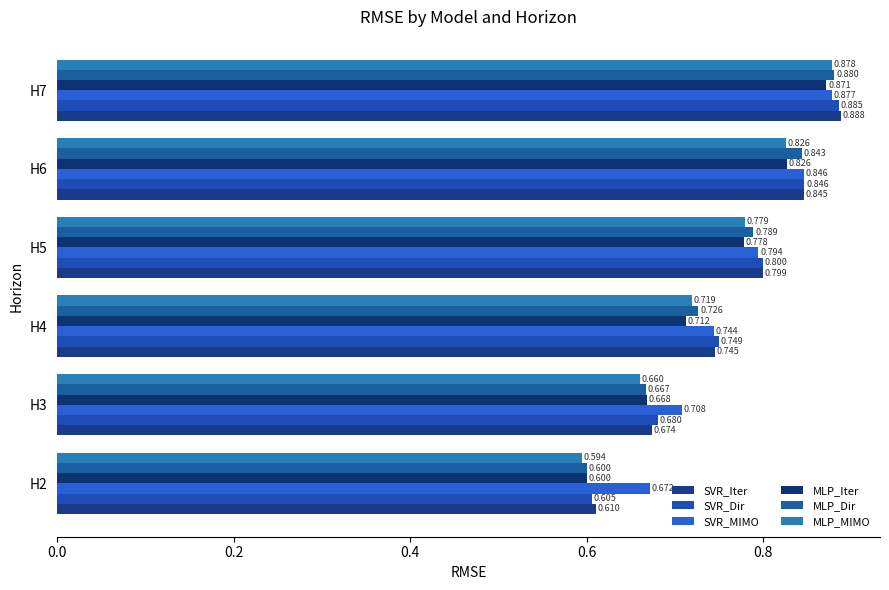

At which category is the sum across all series the highest?

H7